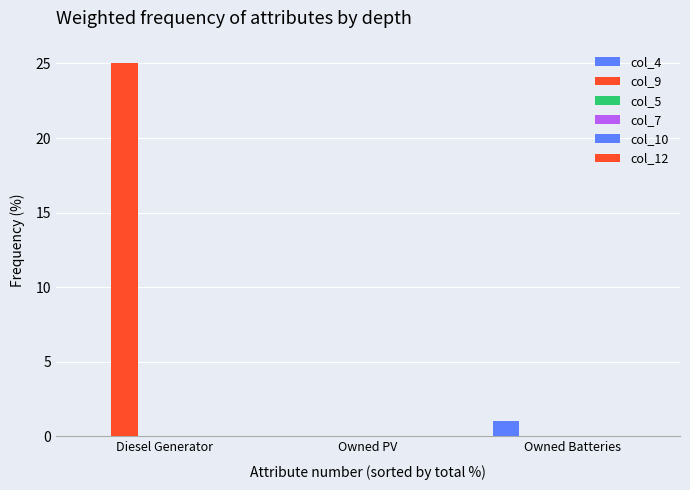

At how many categories does at least one series exceed 13?

1